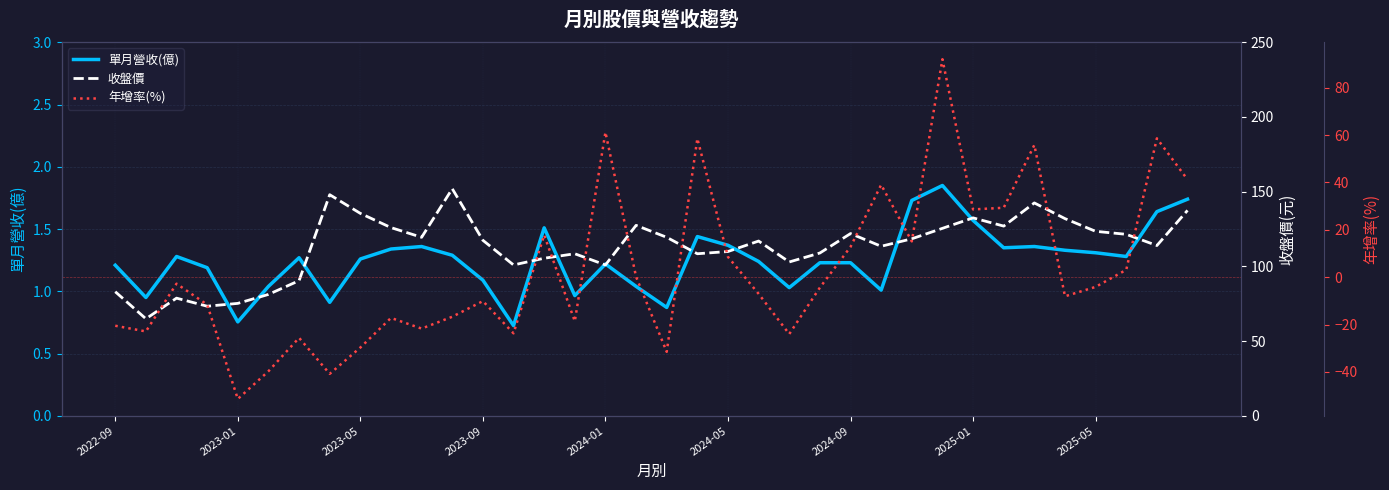

True or false: 單月營收(億) has more than 1 interior local peaks.

True